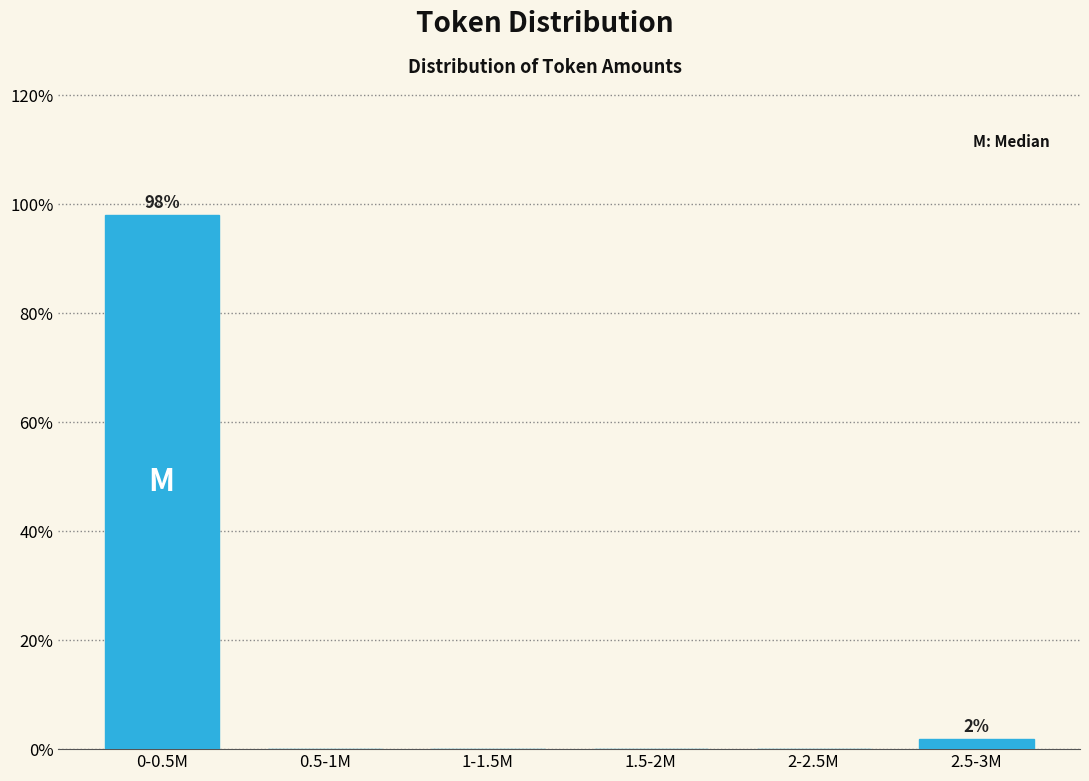

Reading left to right, extract all data points from this chart.

0-0.5M=98.1	0.5-1M=0.0	1-1.5M=0.0	1.5-2M=0.0	2-2.5M=0.0	2.5-3M=1.9